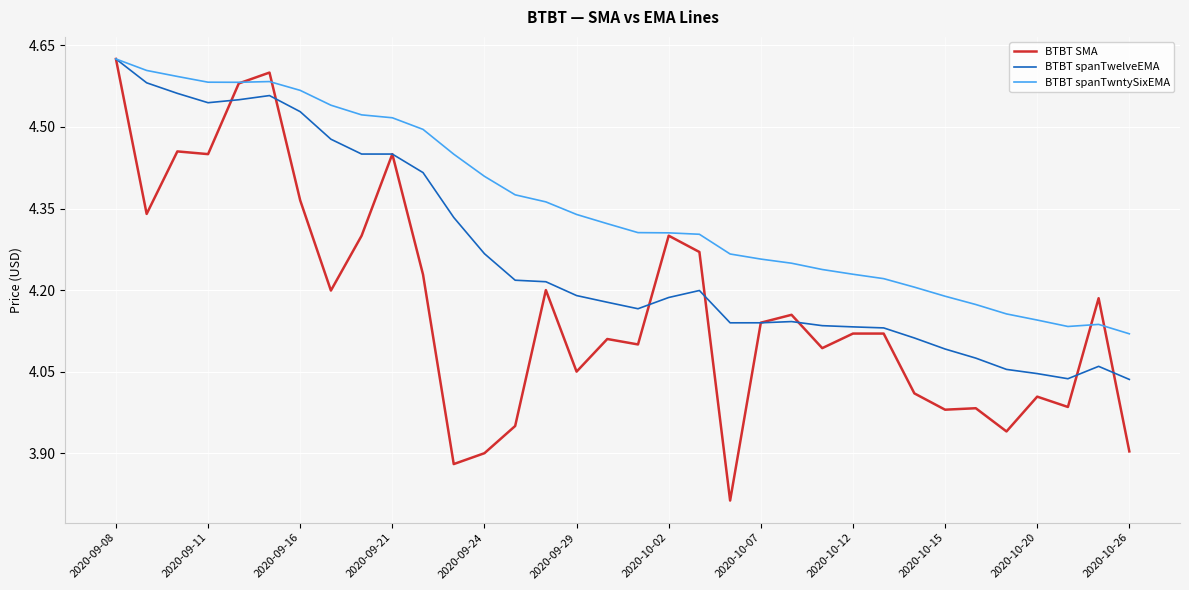

Rank the series by their average value, from highest to lowest.

BTBT spanTwntySixEMA, BTBT spanTwelveEMA, BTBT SMA